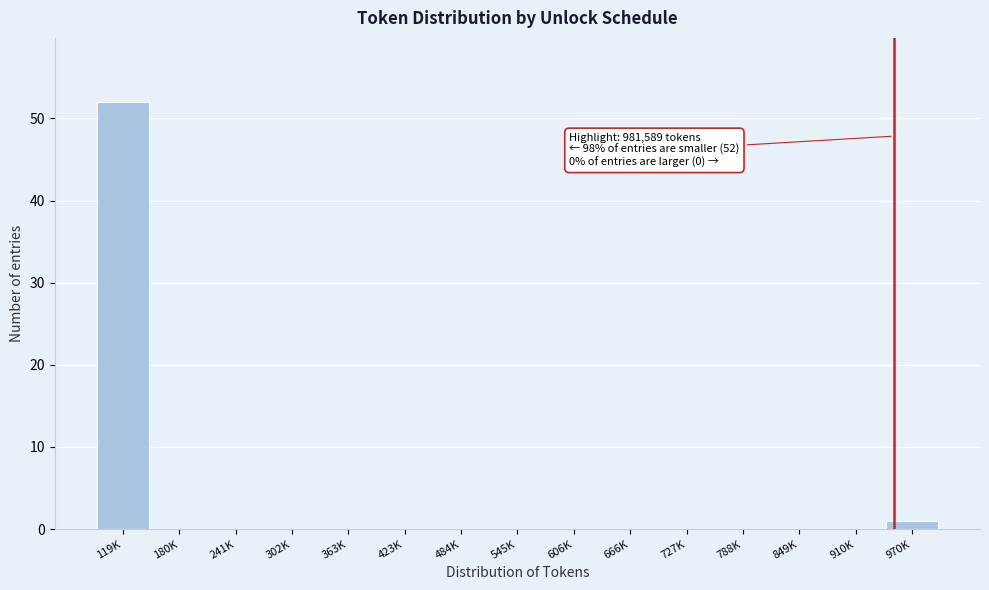

Reading right to left, what are all the values shown in this chart?

970K=1	910K=0	849K=0	788K=0	727K=0	666K=0	606K=0	545K=0	484K=0	423K=0	363K=0	302K=0	241K=0	180K=0	119K=52